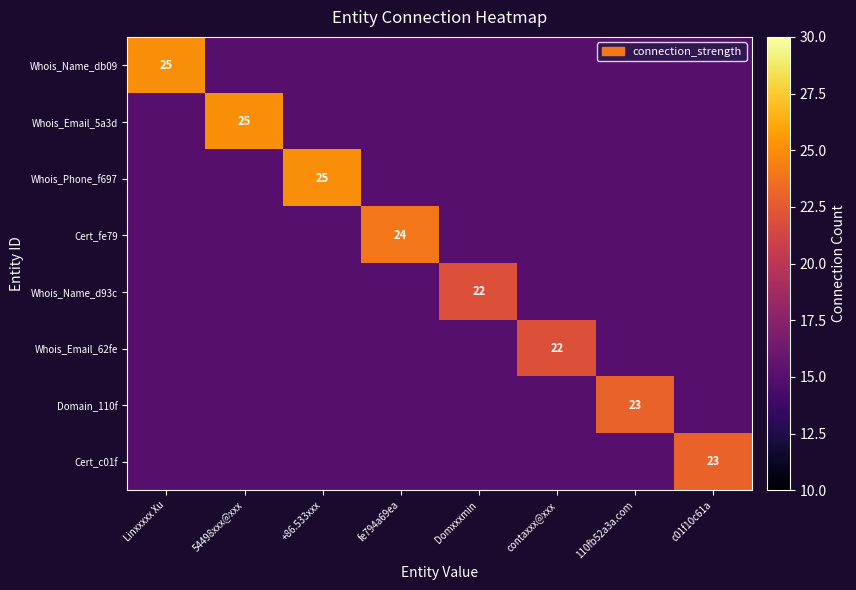

Which category has the lowest value in the Whois_Phone_f697 series?

Linxxxxx Xu